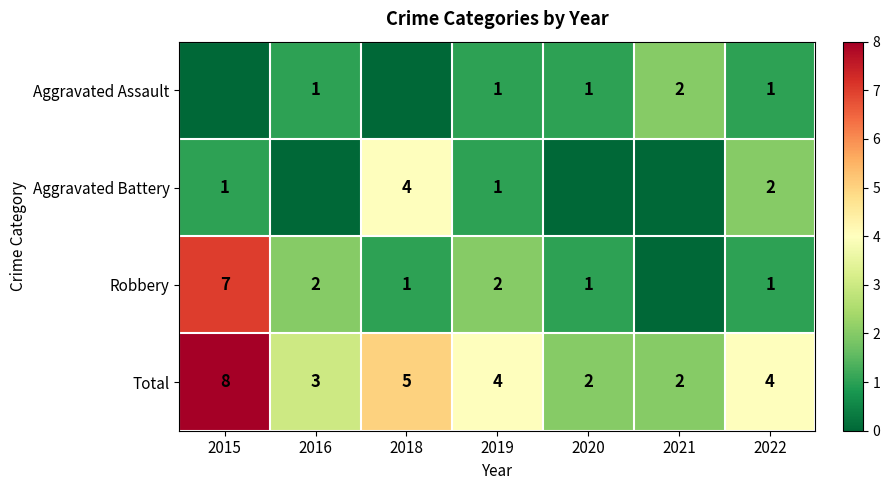

At which label is Total closest to 5?

2018